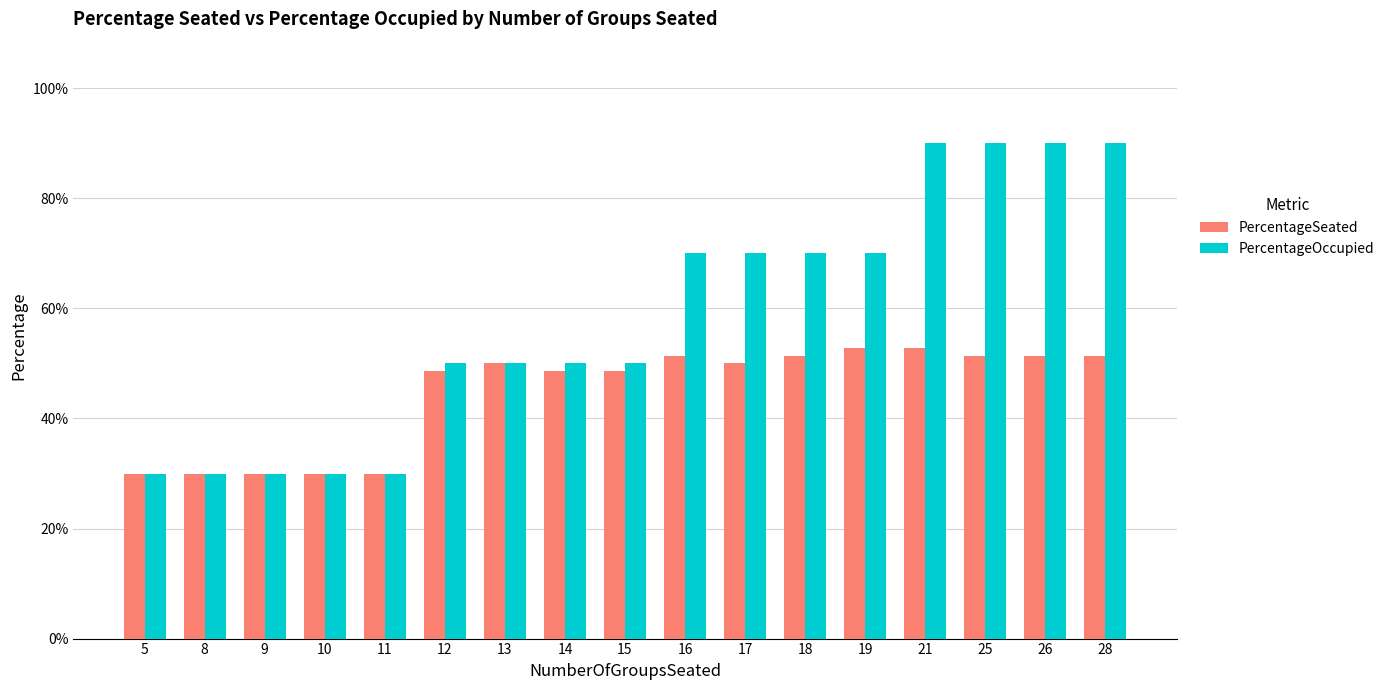

Which series has the largest total across all categories?

PercentageOccupied